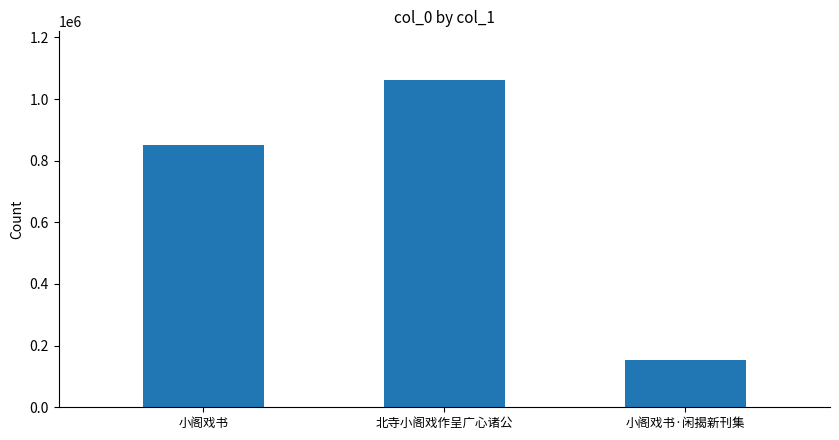

Reading left to right, what are all the values shown in this chart?

851811	1060462	154918